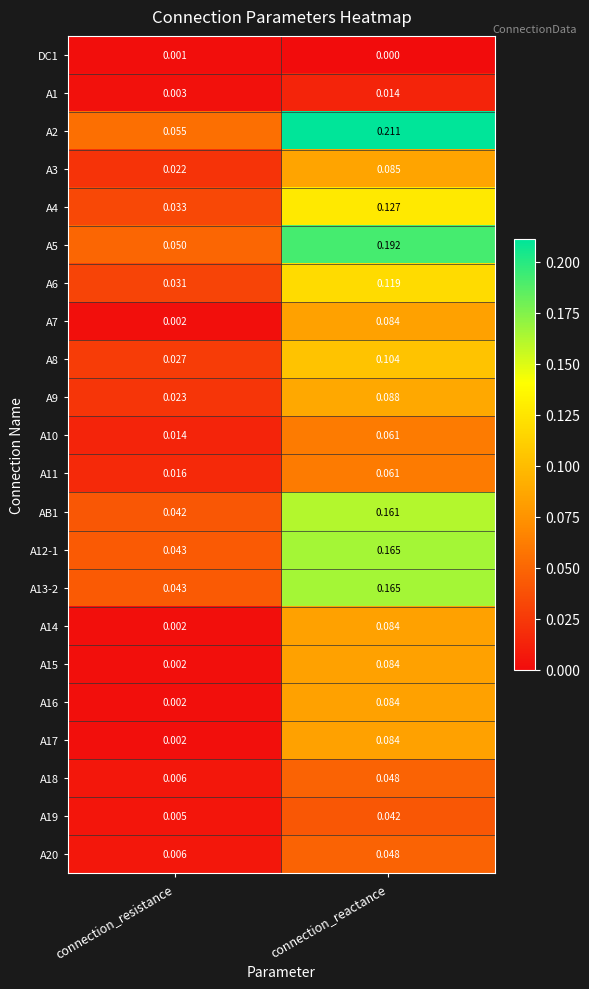

Where is A11 nearest to the value 0?

connection_resistance